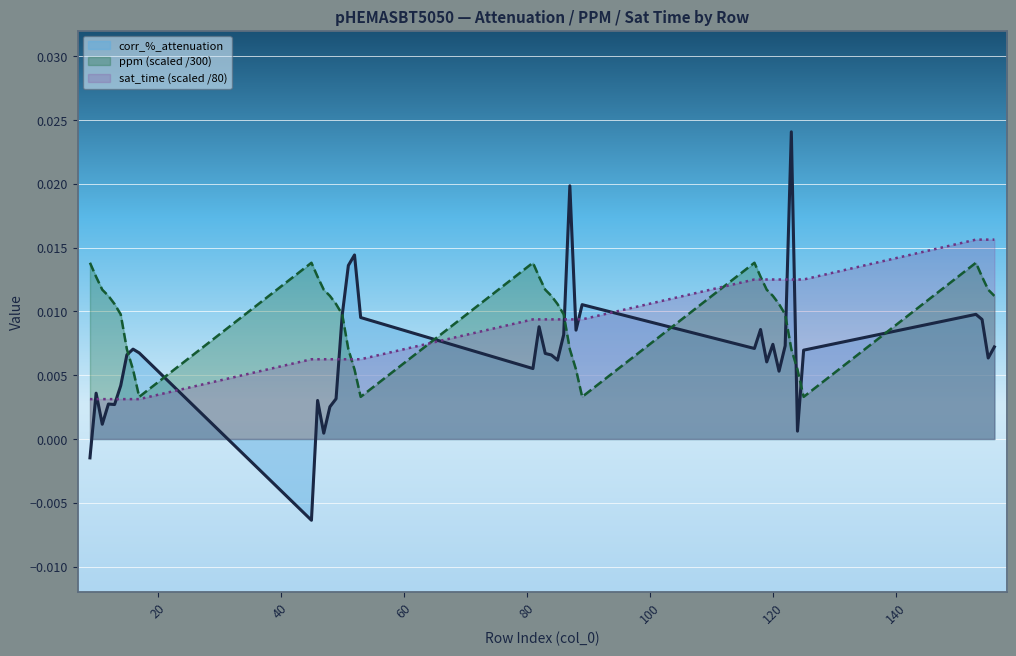

Rank the series by their maximum value, from lowest to highest.

ppm (scaled /300), sat_time (scaled /80), corr_%_attenuation